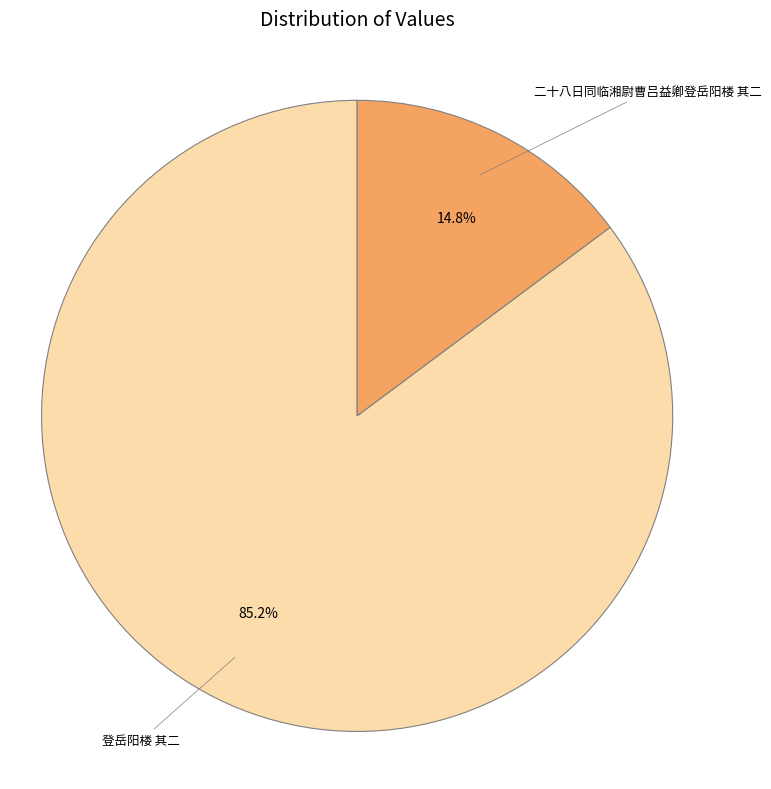

What percentage is the 登岳阳楼 其二 slice, to the nearest percent?

85%